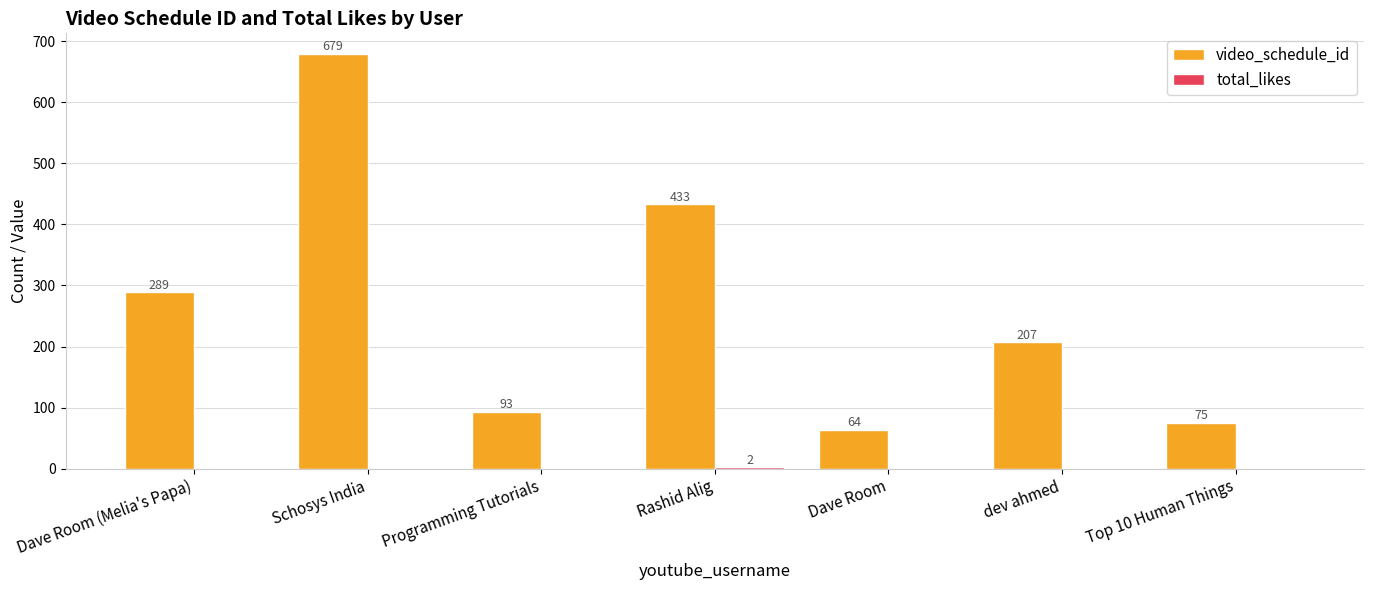

Count the number of data series in this chart.

2